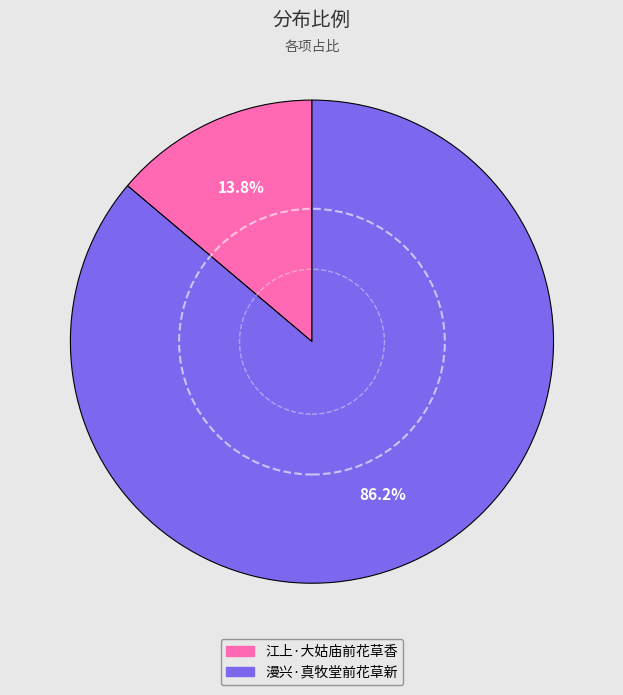

Does any single category account for the majority?

Yes